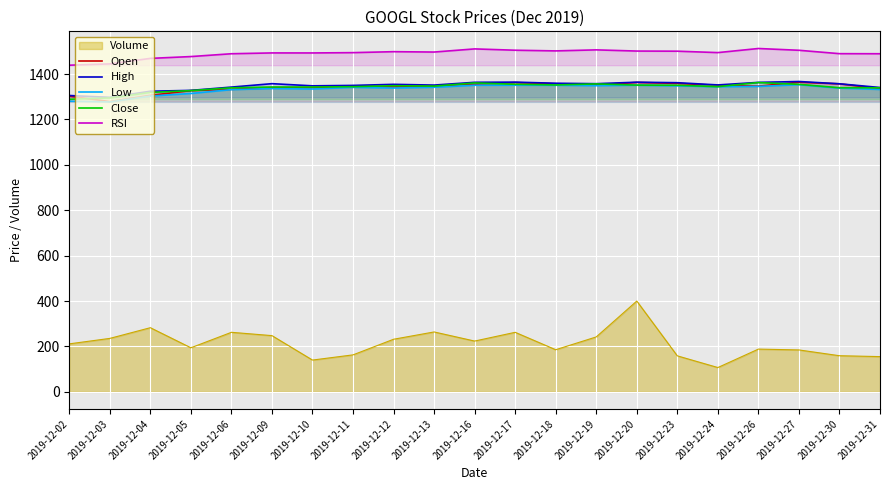

True or false: RSI and Close intersect in this chart.

False